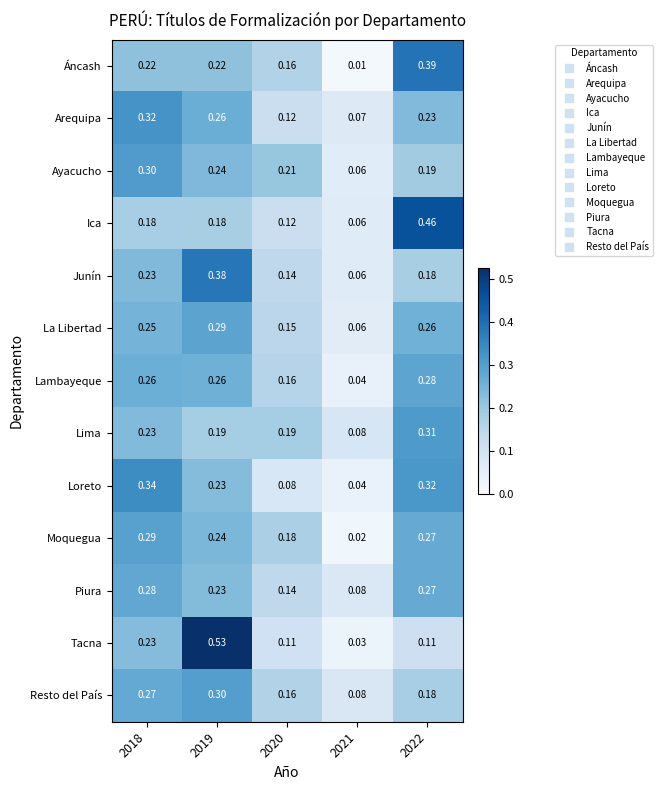

At which category is the sum across all series the highest?

2019